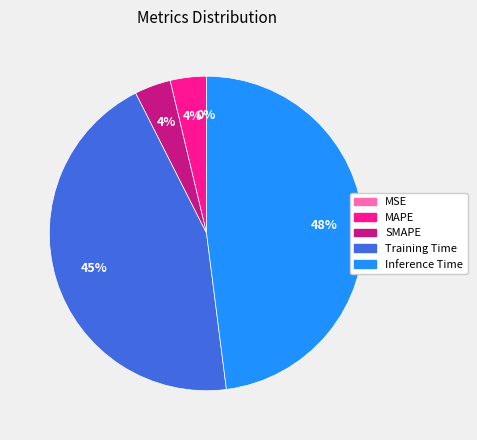

Is it true that SMAPE is 12% of the pie?

False